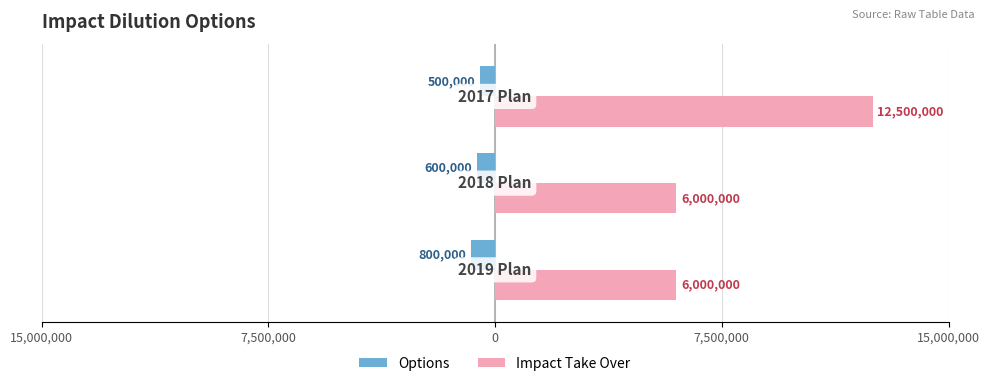

What is the lowest value of the Impact Take Over series?

6000000